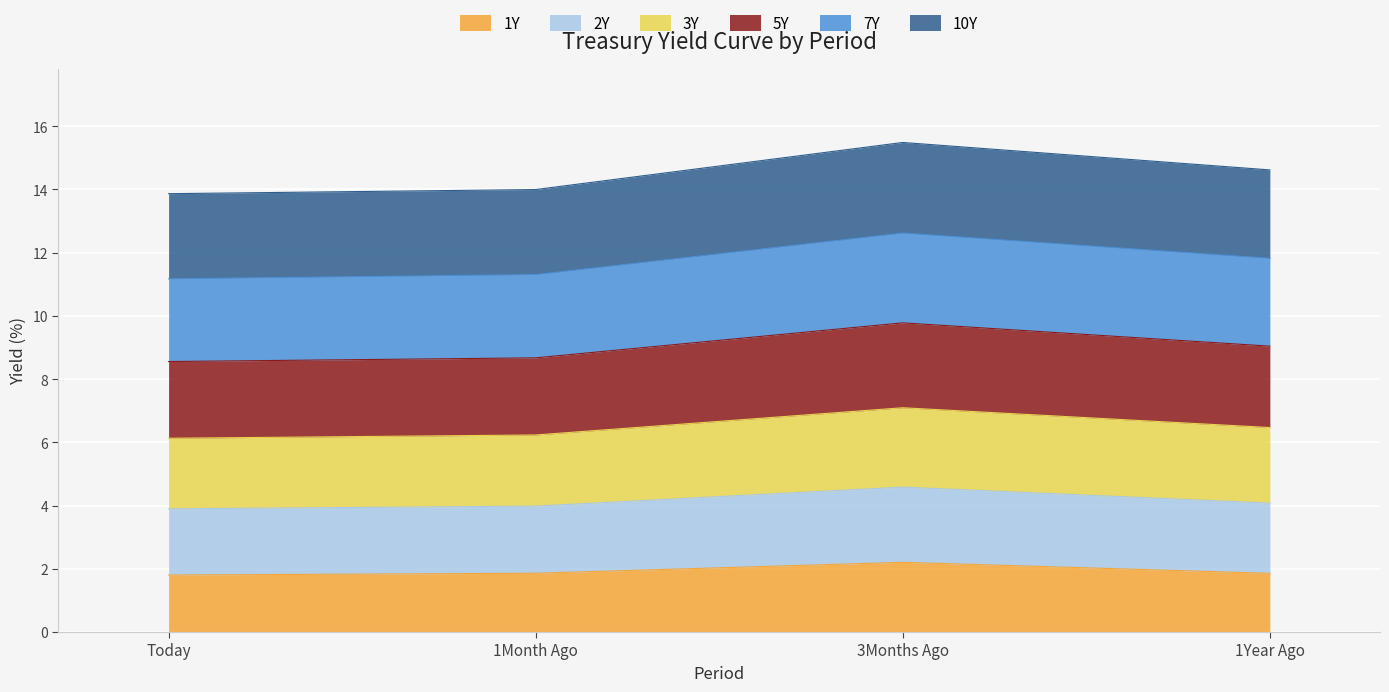

What is the label of the 4th point from the right?

Today